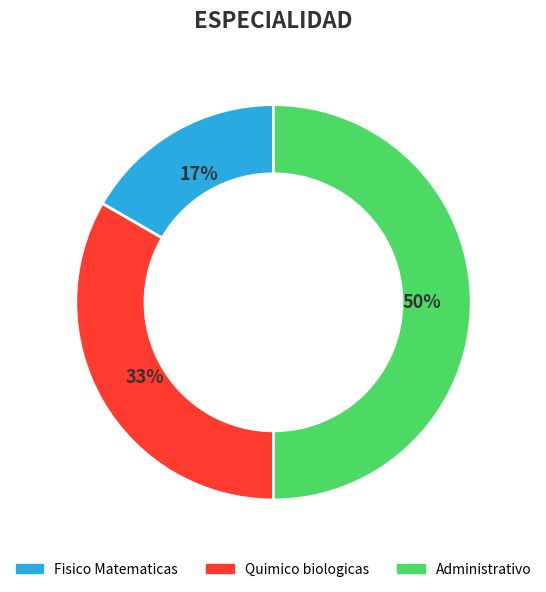

Rank the categories by value from lowest to highest.

Fisico Matematicas, Quimico biologicas, Administrativo